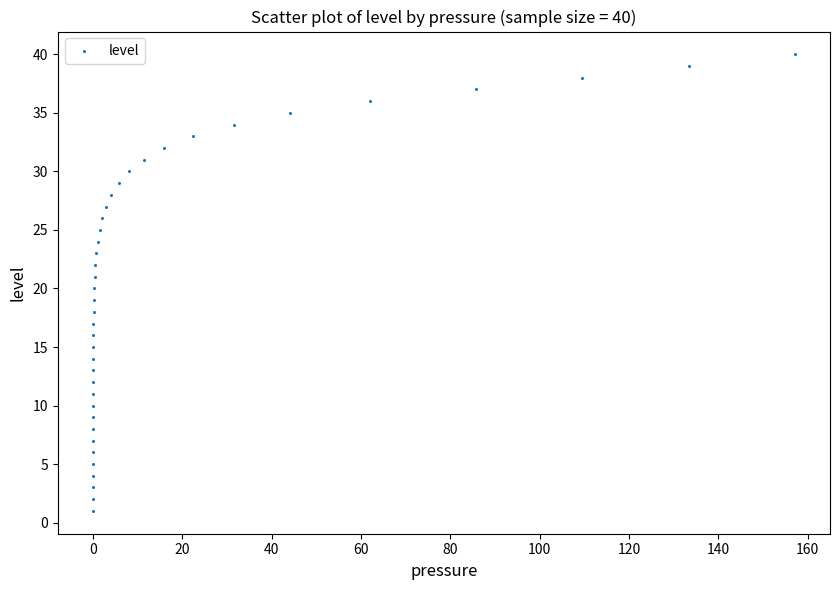

What is the range of Y values (max minus min)?

39